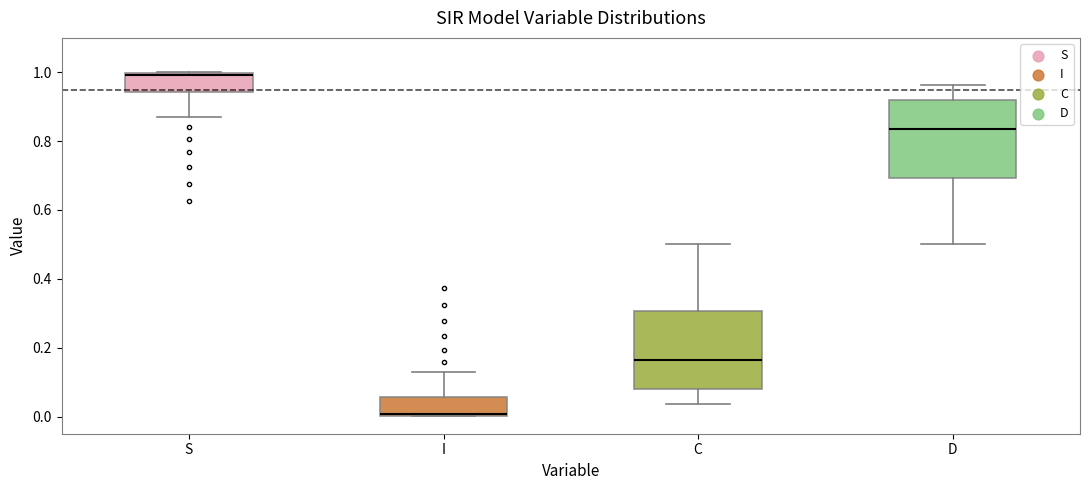

Which box's median line is the highest?

S